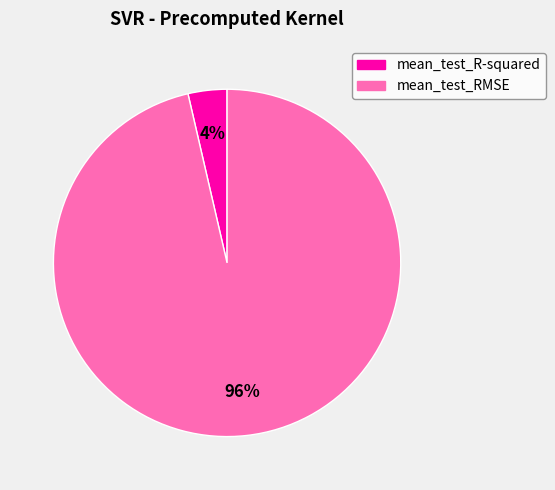

Is there a majority slice in this chart?

Yes